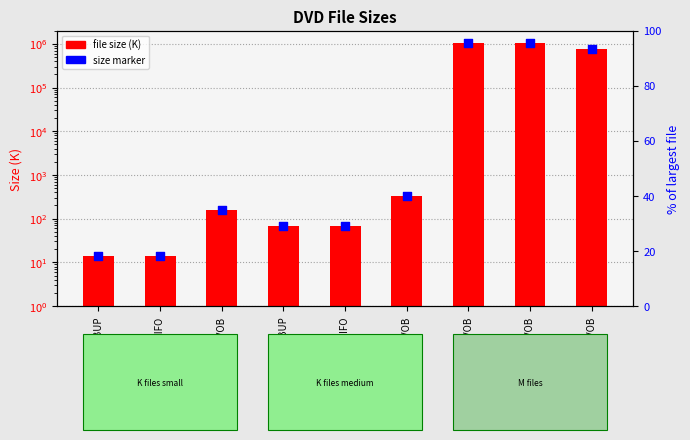

Is the value of file size (K) at /VIDEO_TS.IFO greater than the value of size marker at /VIDEO_TS.VOB?

No